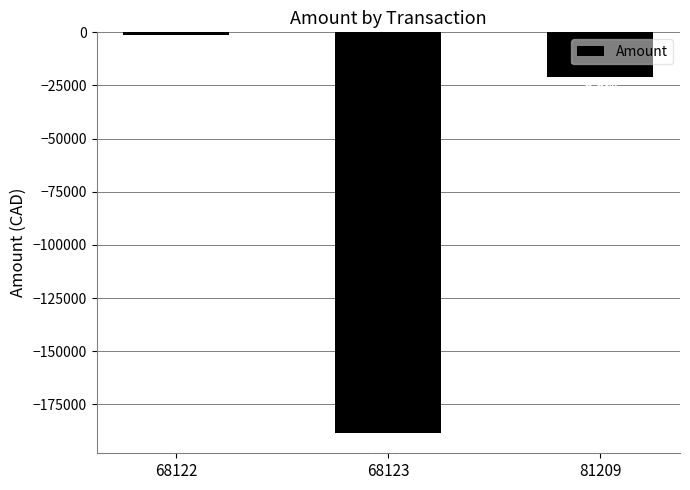

What is the sum of all values?

-210762.0